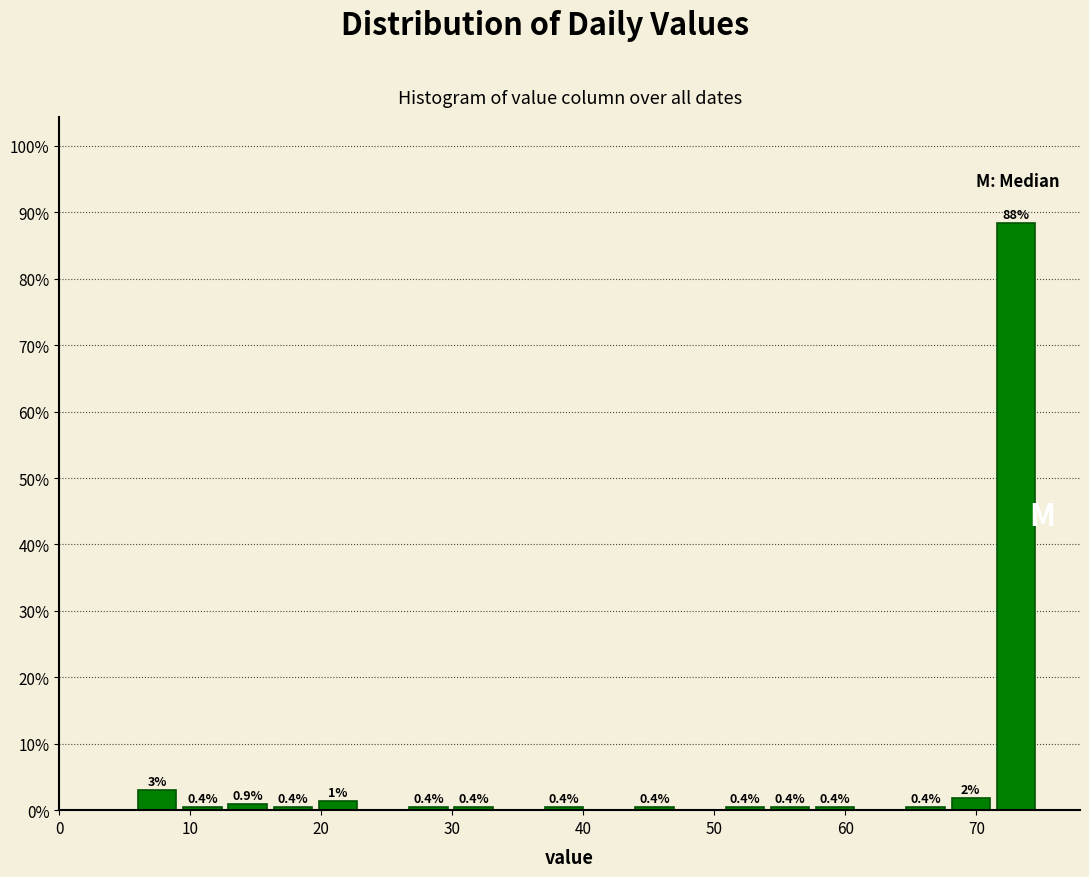

Around what value on the x-axis is the tallest bar? Give the approximate position of its centre, as read against the axis.

73